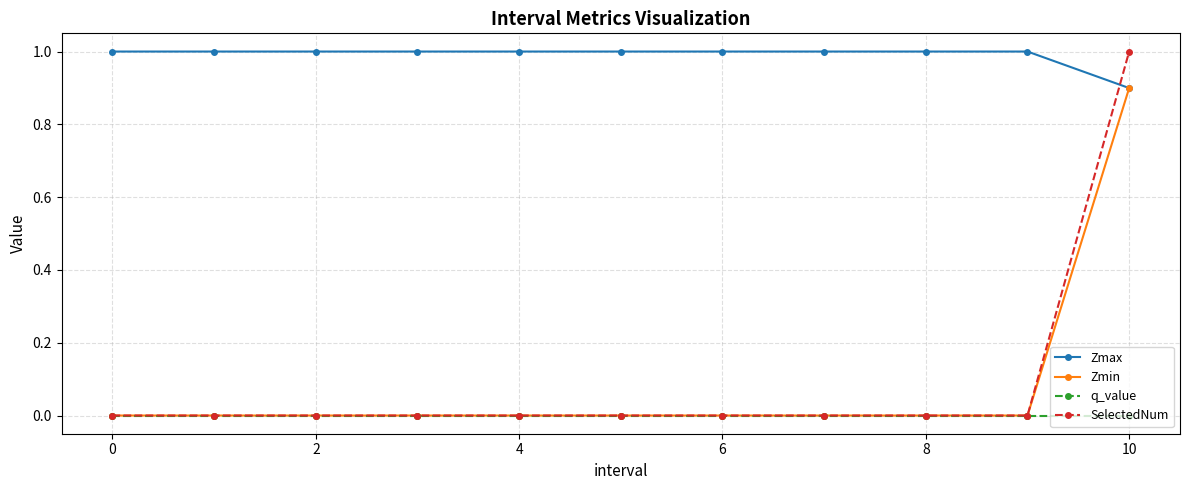

Which series has the largest total across all categories?

Zmax